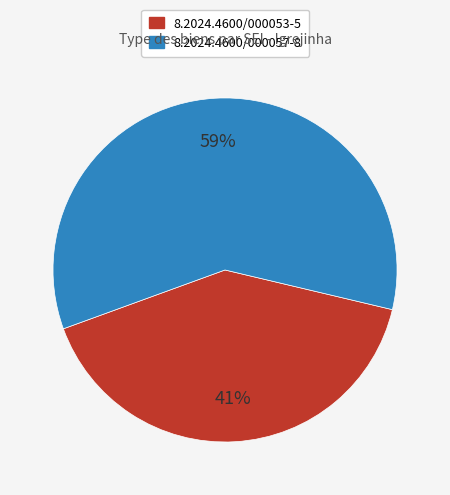

Count the number of slices in the pie.

2